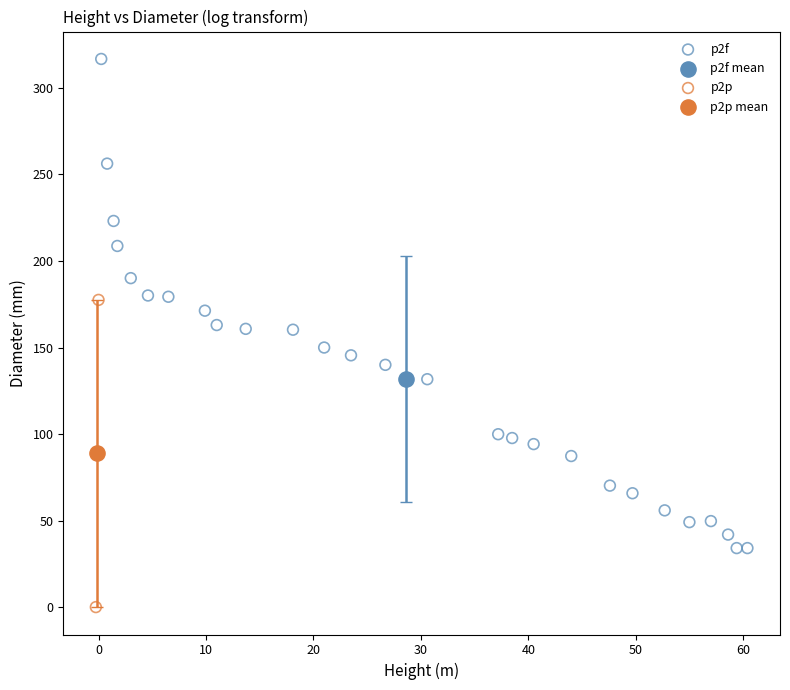

What are all the series names shown in the legend?

p2f, p2f mean, p2p, p2p mean